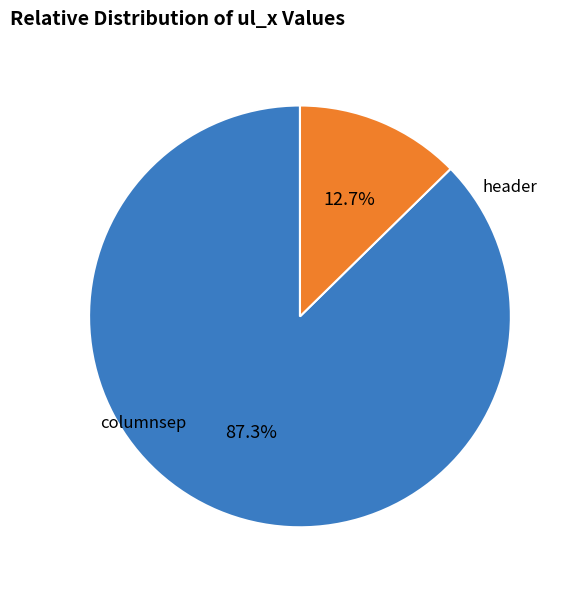

Does any single category account for the majority?

Yes